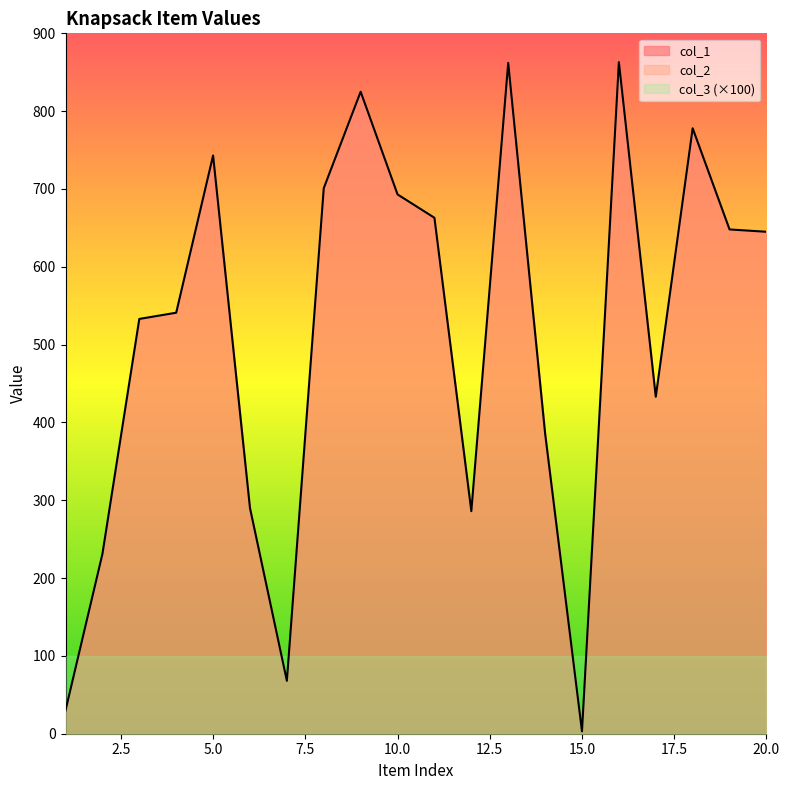

At how many categories does at least one series exceed 745?

4